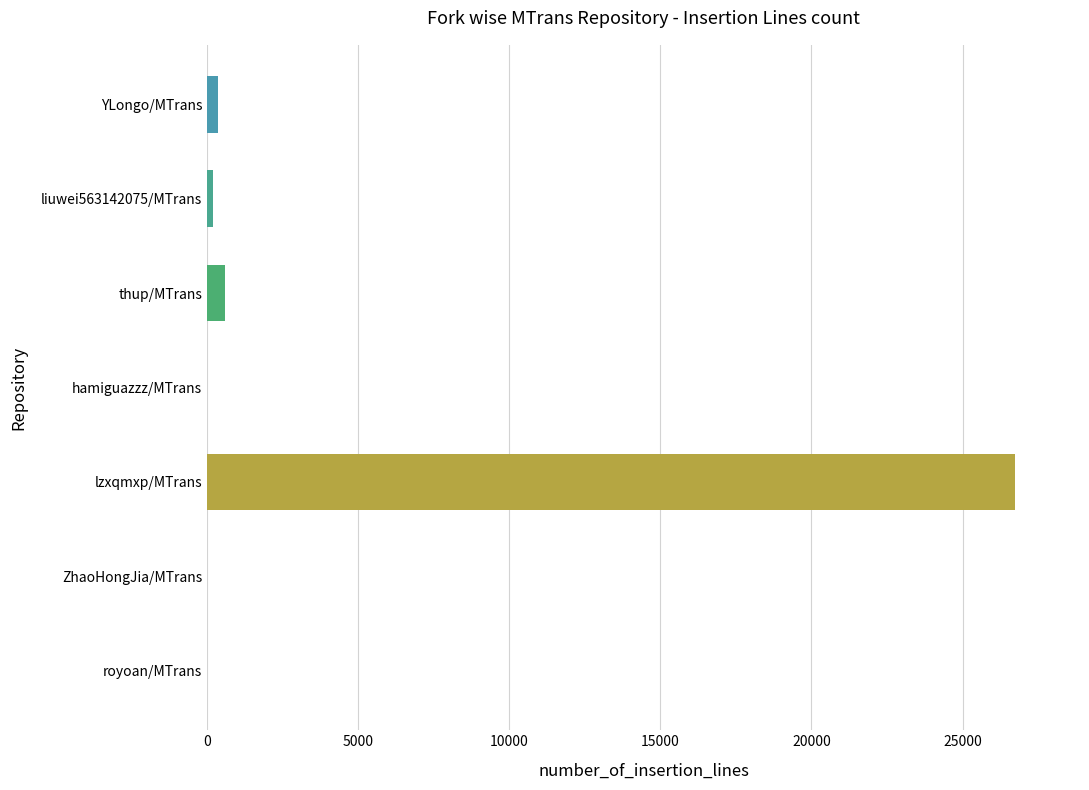

What is the sum of all values?

27912